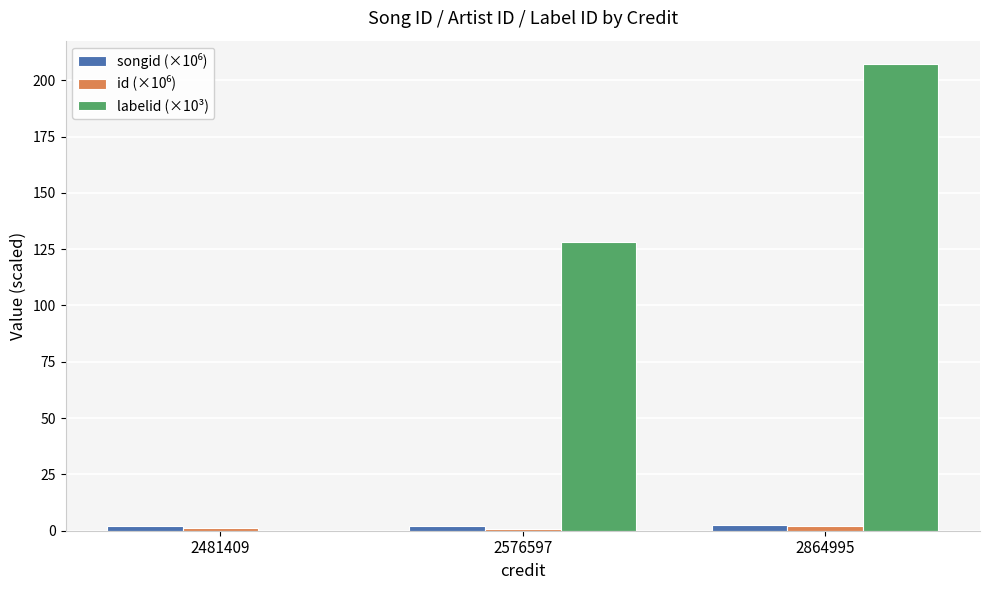

Where is labelid (×10³) nearest to the value 103?

2576597